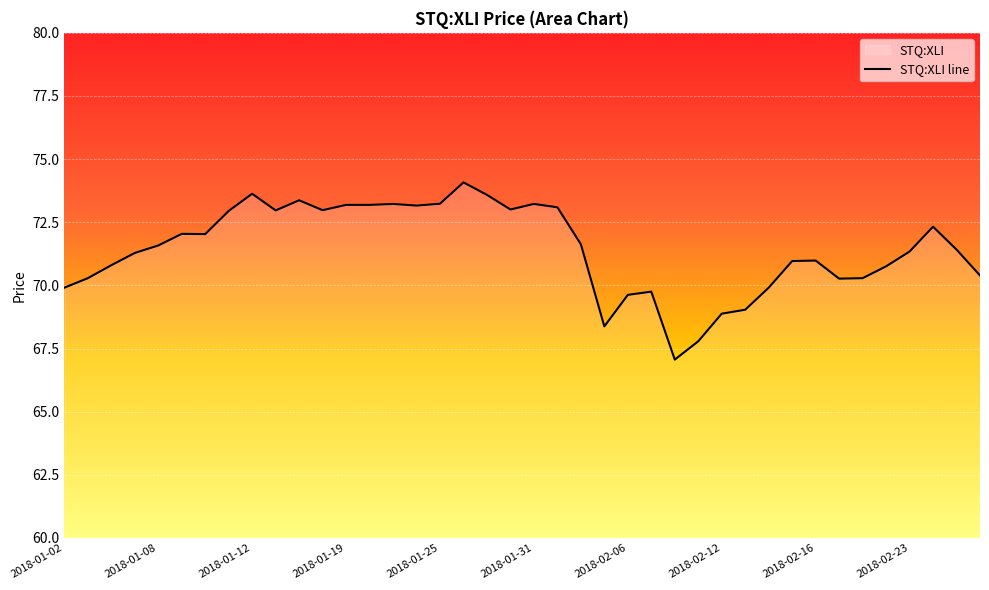

Where is the first local maximum?

2018-01-09